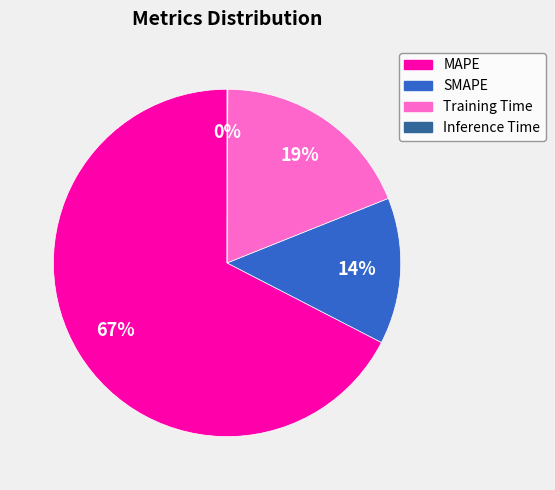

The Training Time slice represents 10% of the pie. True or false?

False